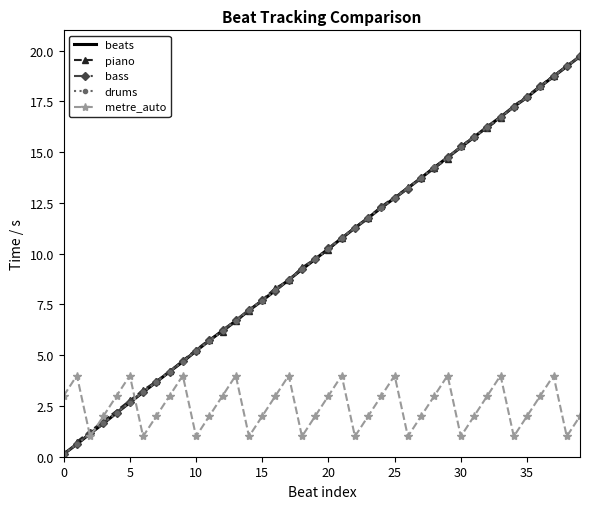

Read the value at 21.

10.8